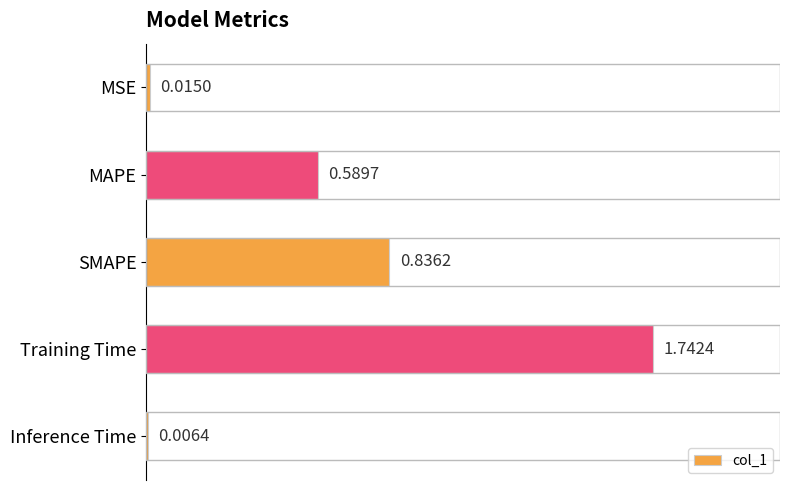

Which category has the highest value across all series?

Training Time